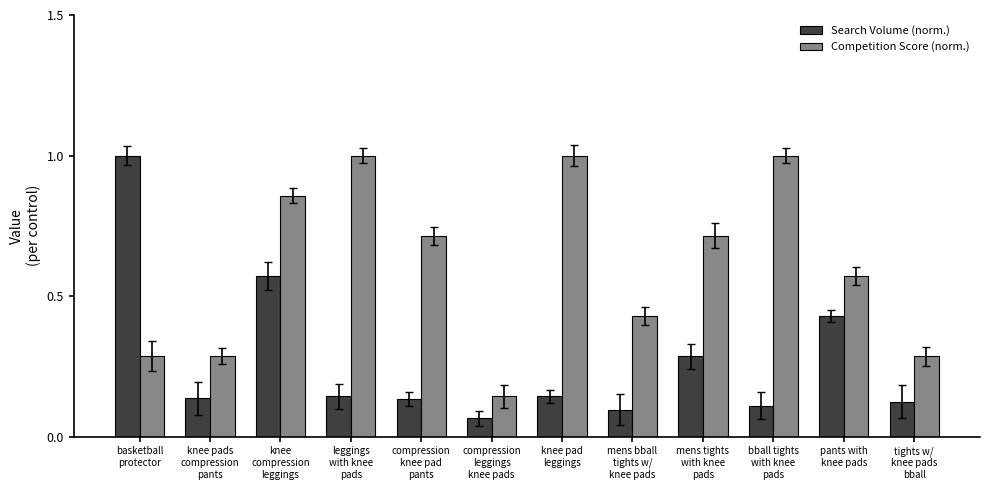

Are the bars horizontal?

No